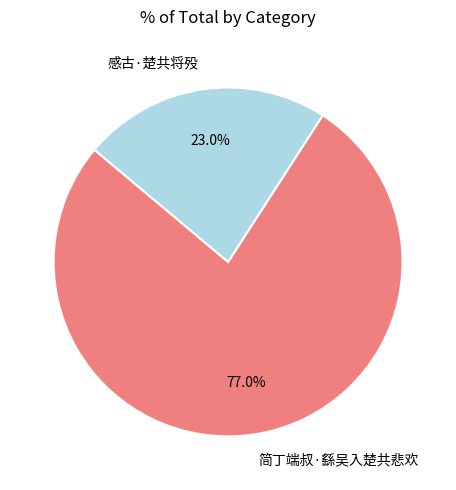

How many slices are in this pie chart?

2